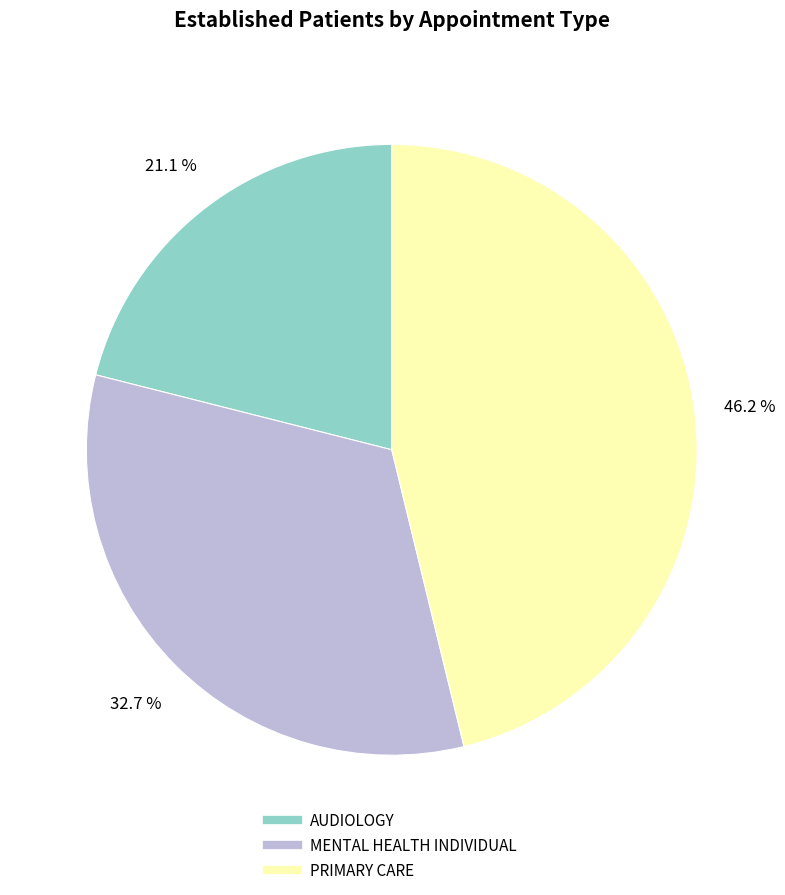

What percentage is the PRIMARY CARE slice, to the nearest percent?

46%